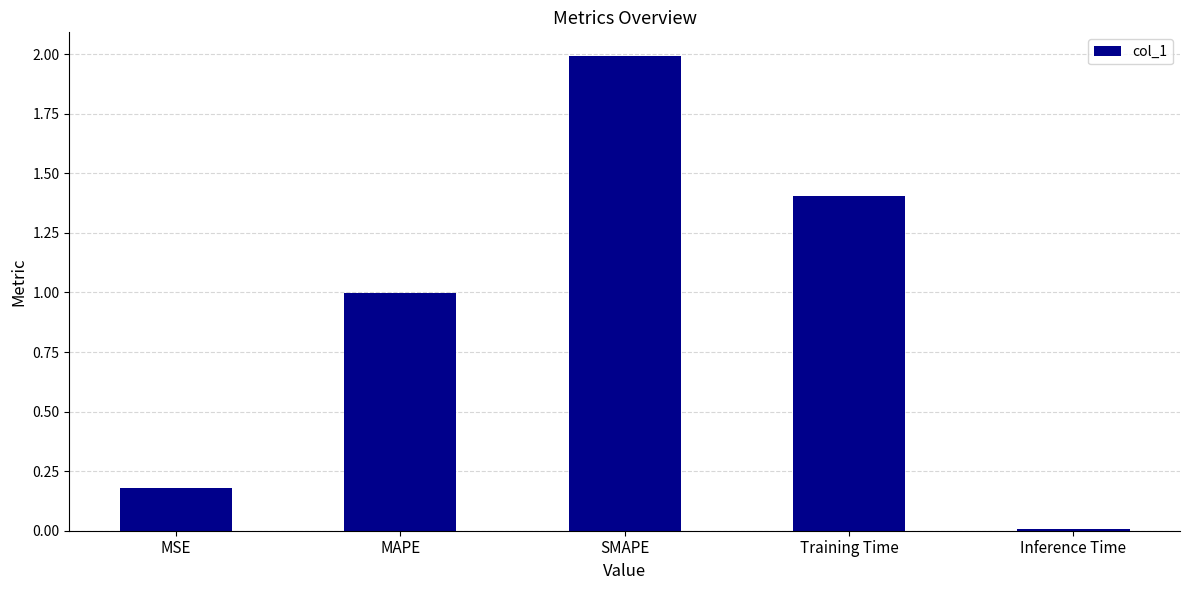

Rank the categories by value from highest to lowest.

SMAPE, Training Time, MAPE, MSE, Inference Time